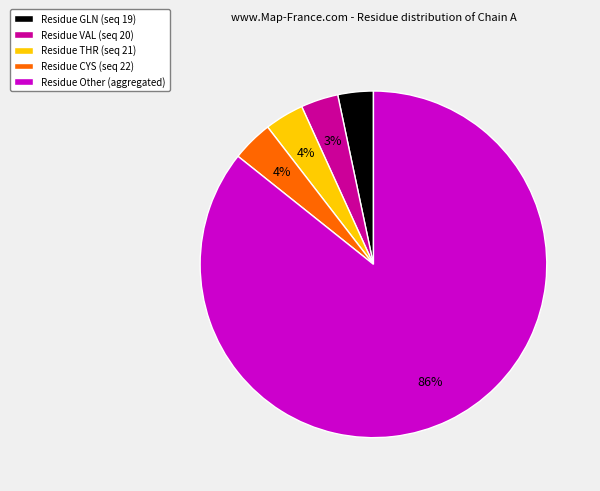

To the nearest percent, what is the average slice percentage?

20%